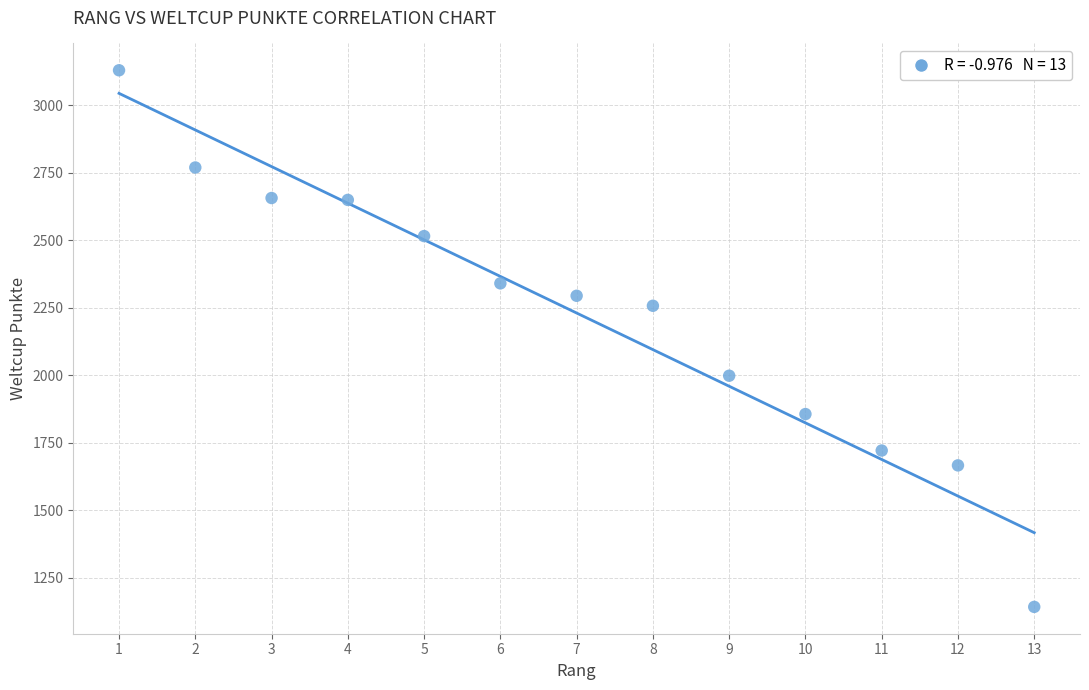

What is the range of Y values (max minus min)?

1987